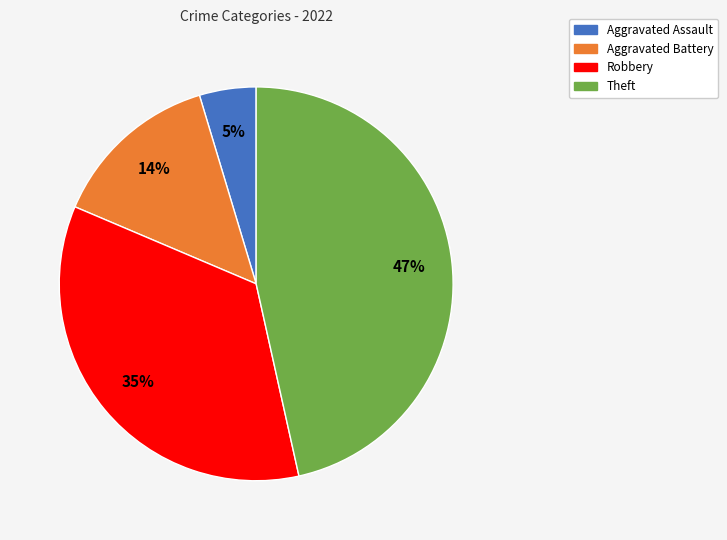

How many slices are in this pie chart?

4